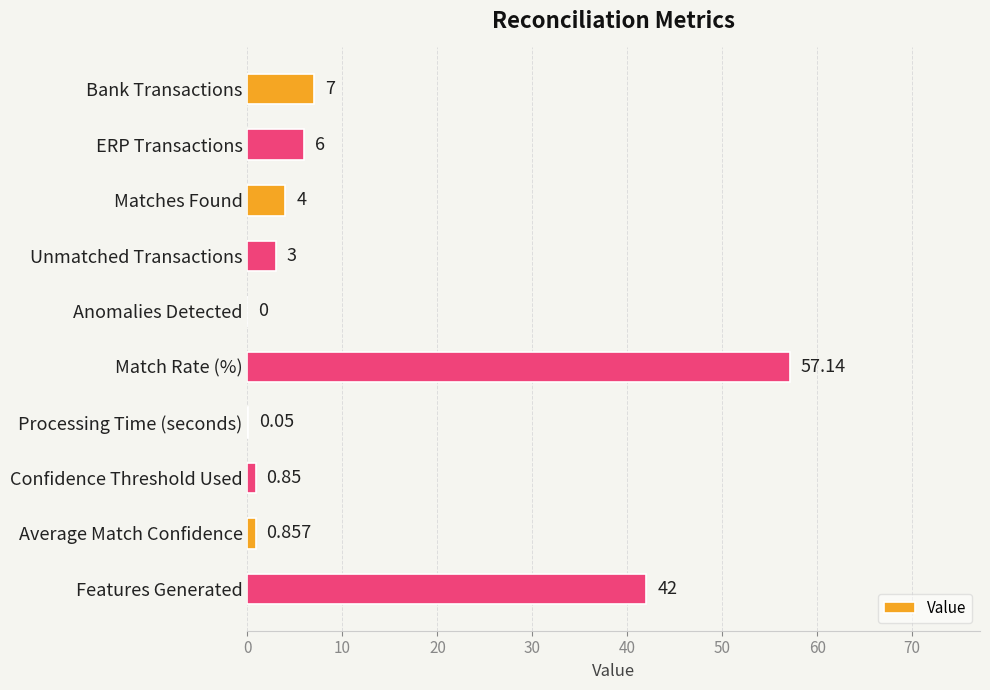

Where is the data nearest to the value 28?

Features Generated